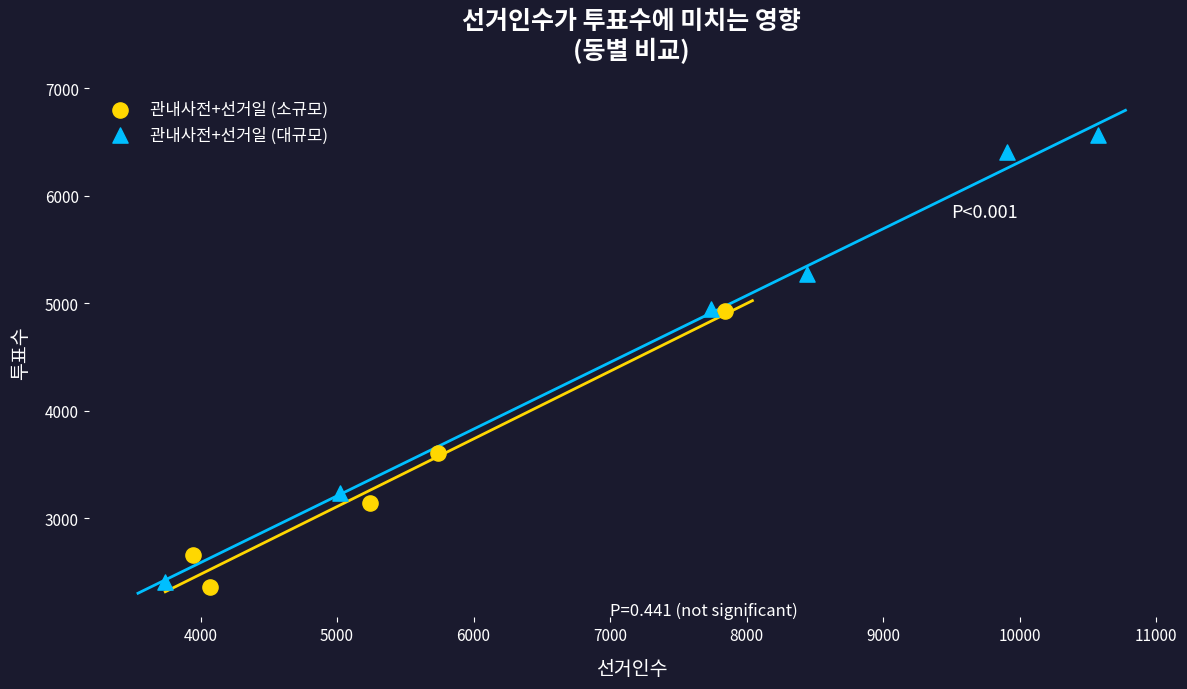

Which series has the widest spread of Y values?

관내사전+선거일 (대규모)